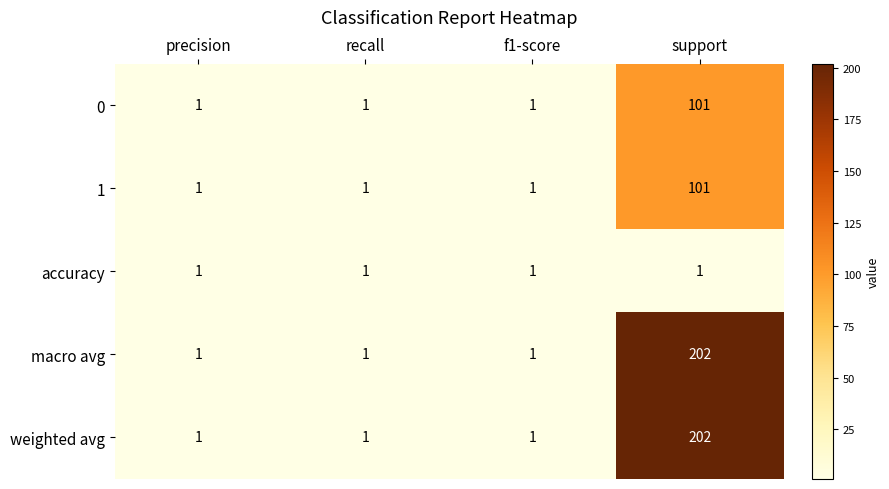

Is it true that 0 equals 101 at support?

True